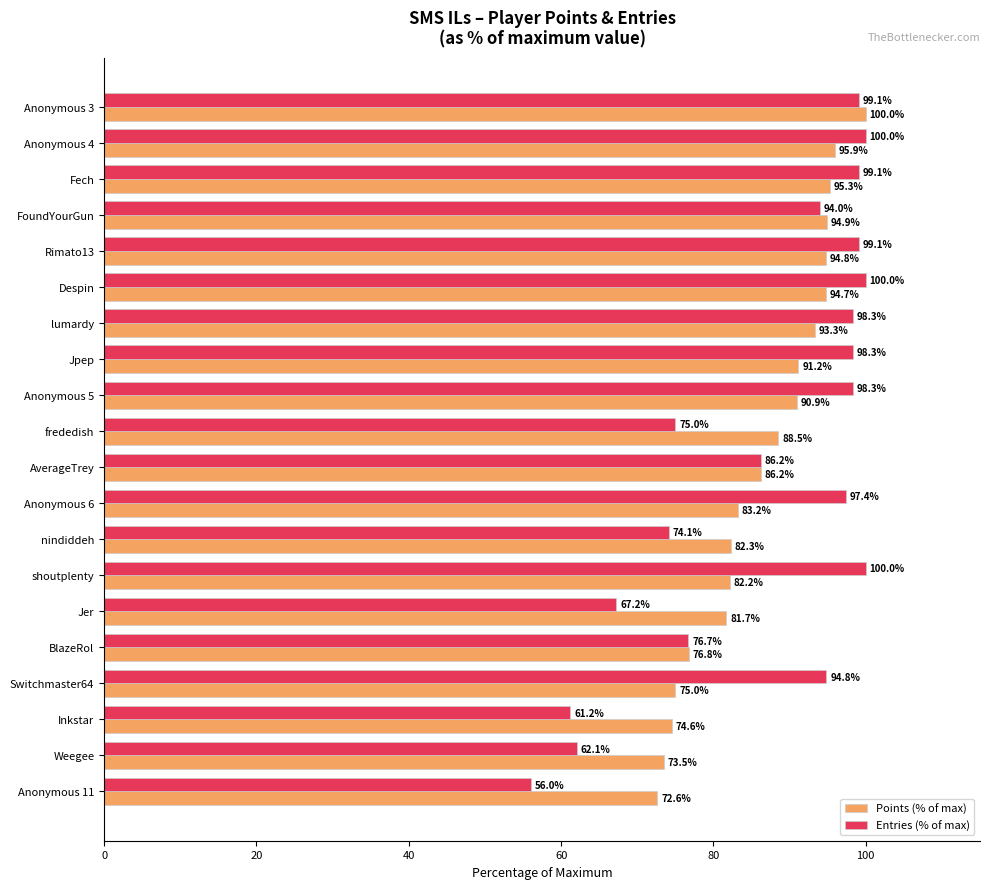

Where is Points (% of max) nearest to the value 86?

AverageTrey